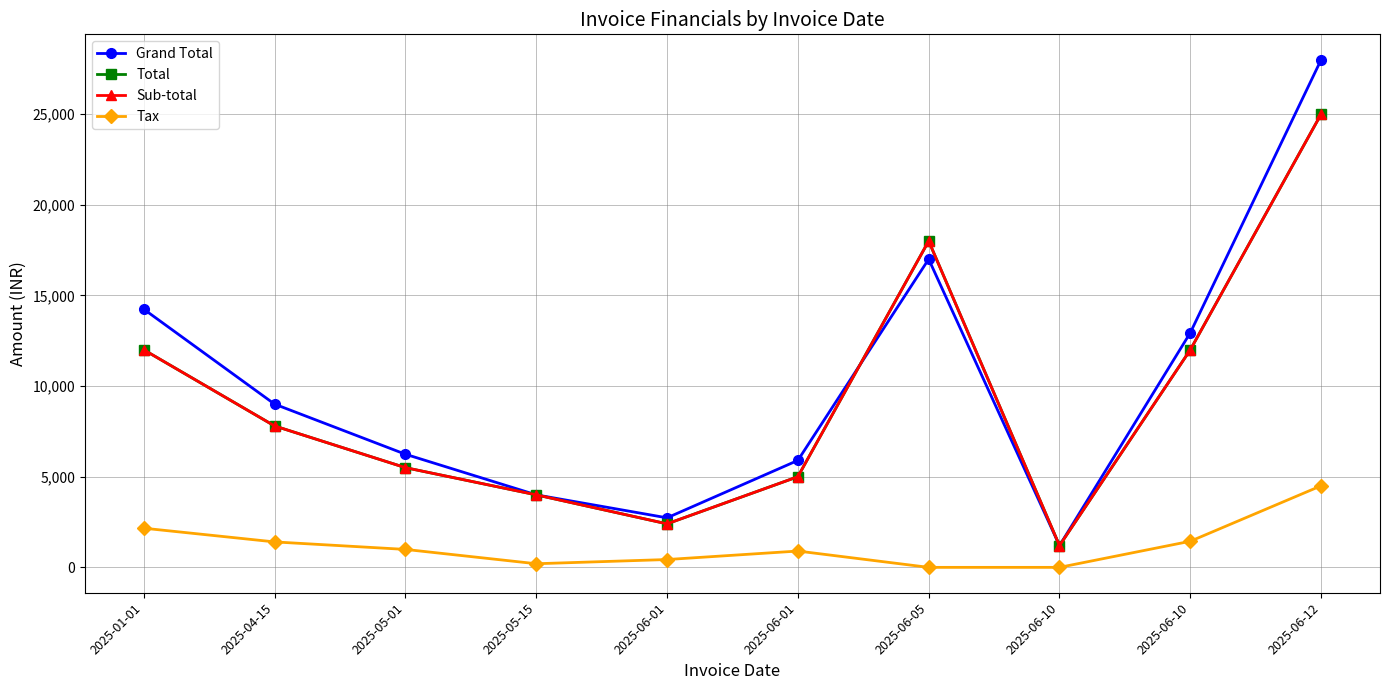

Does the chart have visible grid lines?

Yes